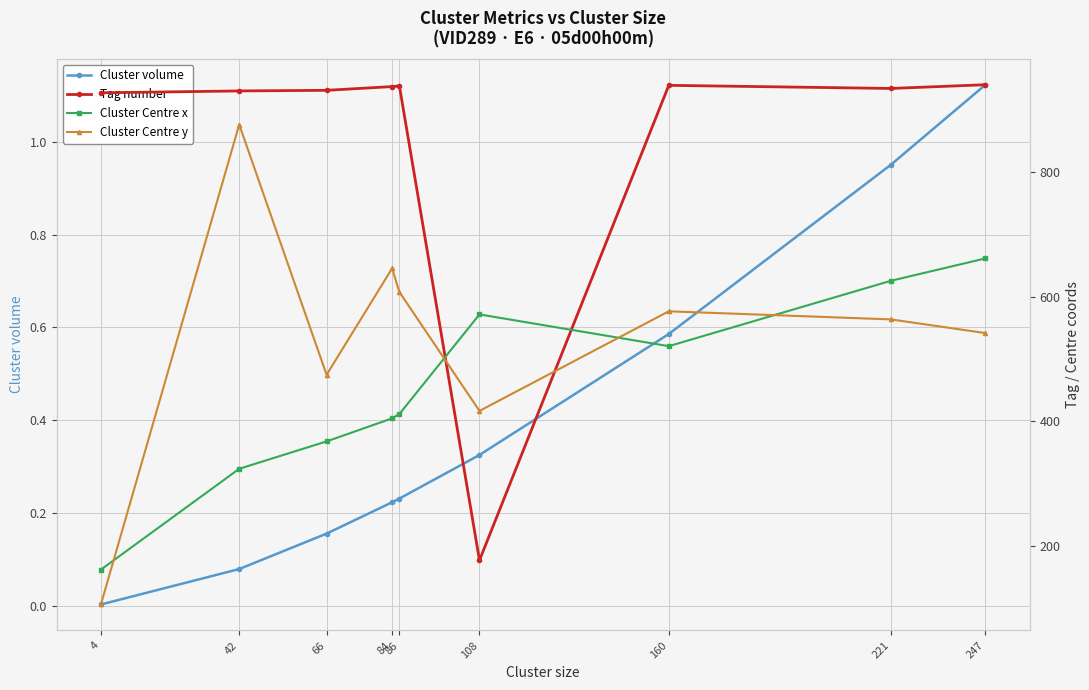

At which label does Cluster Centre x reach its peak?

247